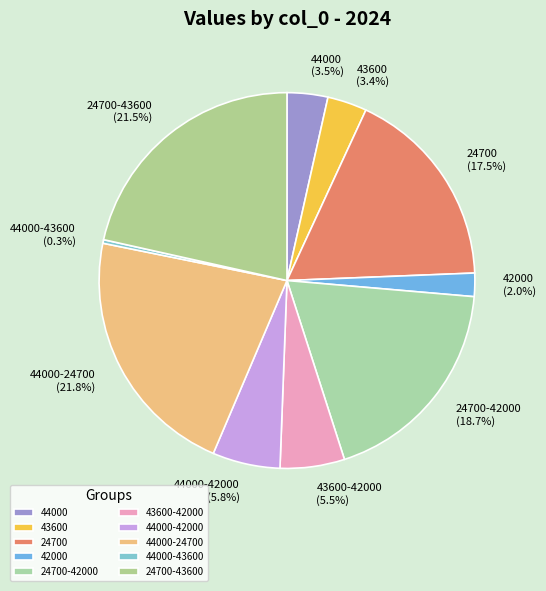

Does 43600-42000 account for over 50% of the chart?

No